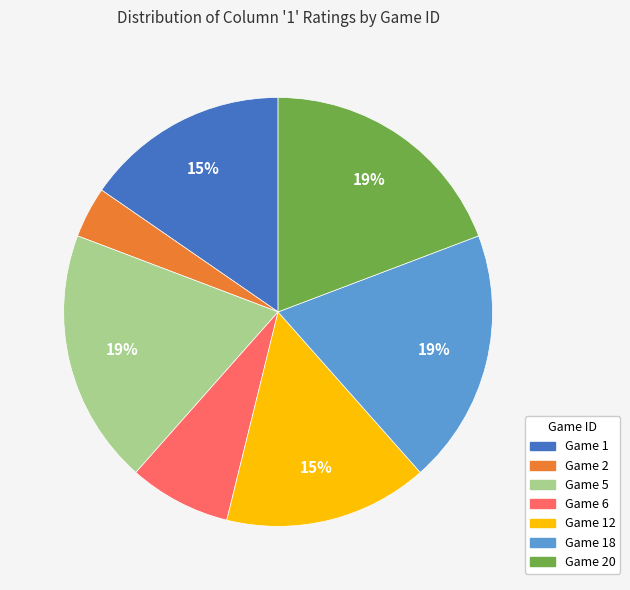

To the nearest percent, what is the difference between the largest and smallest slice percentages?

15%